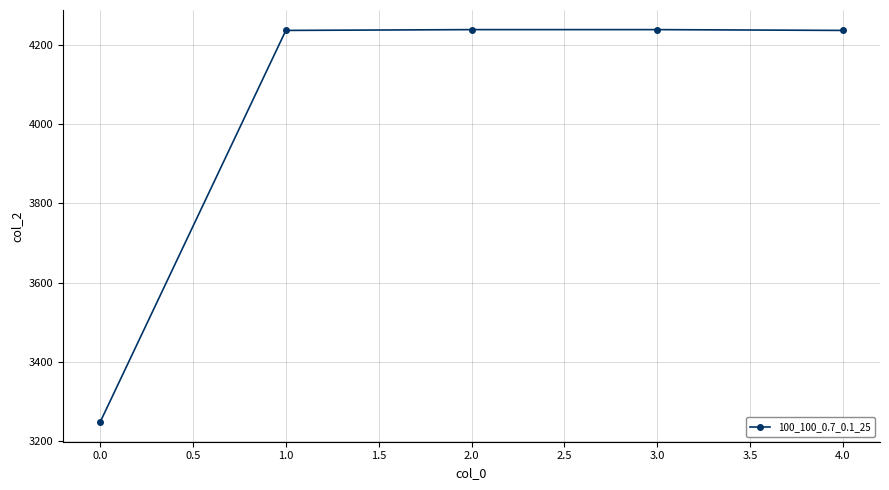

The value at 1.0 is 4236. True or false?

True